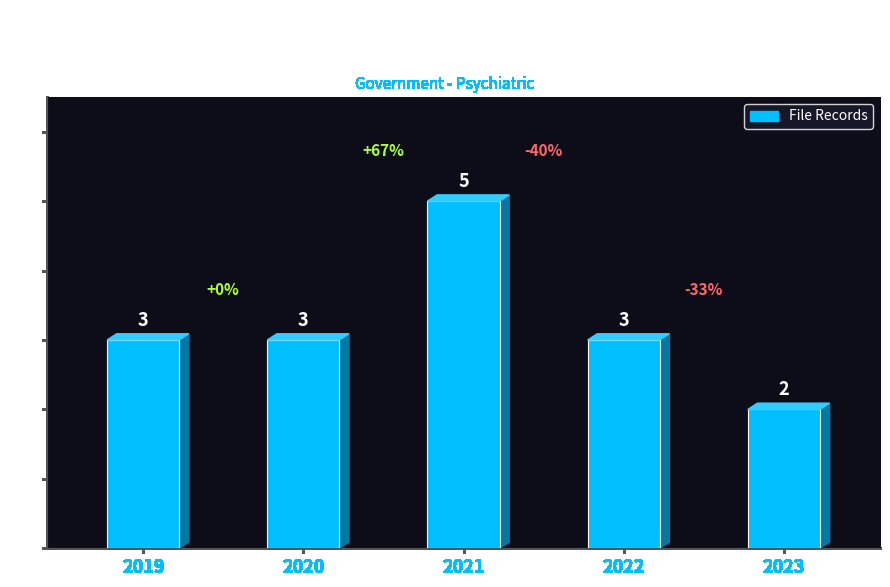

The chart shows a value of 2 at 2021. True or false?

False